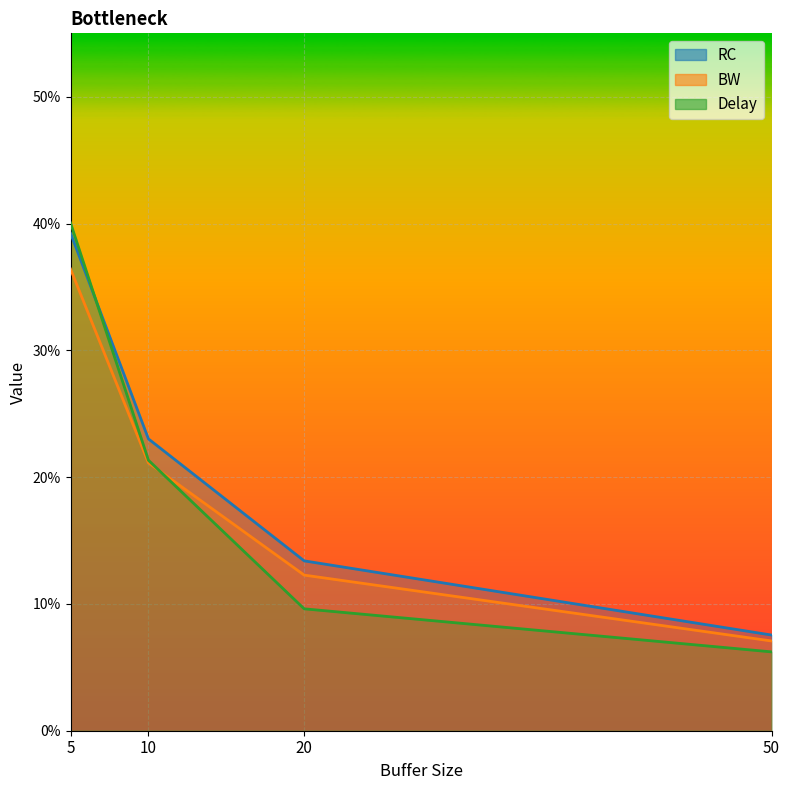

What is the difference between the second highest and second lowest values in the Delay series?

0.1